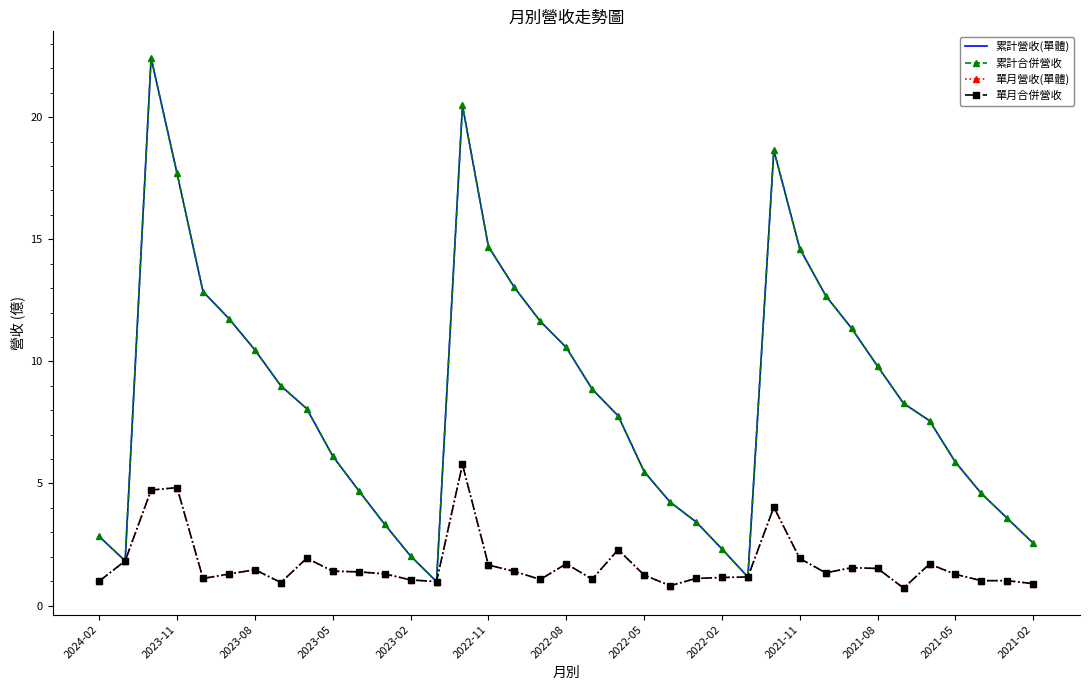

What is the value of the 累計合併營收 point at the 1st from the left?

2.8